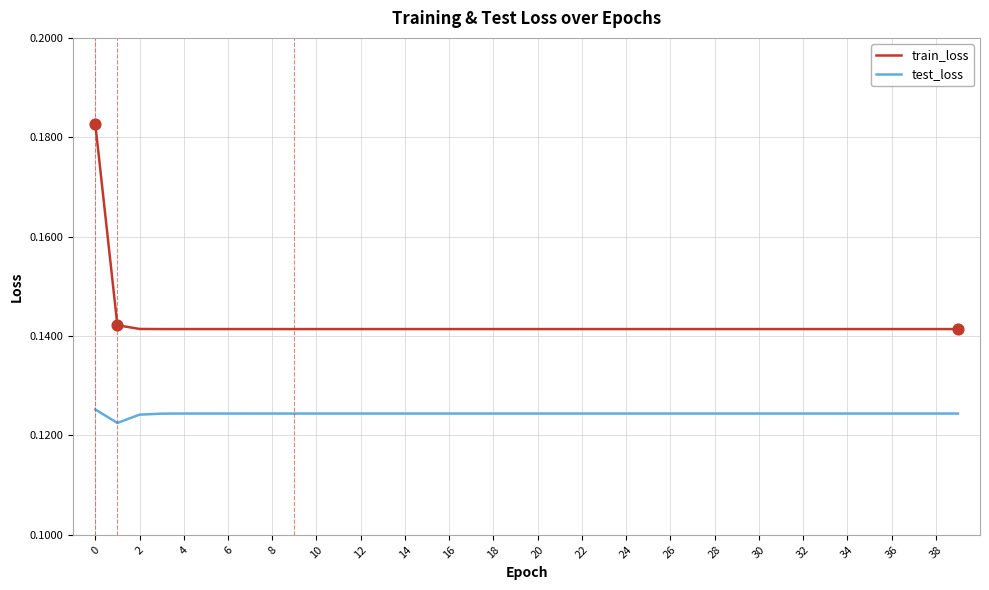

Which series has the largest total across all categories?

train_loss